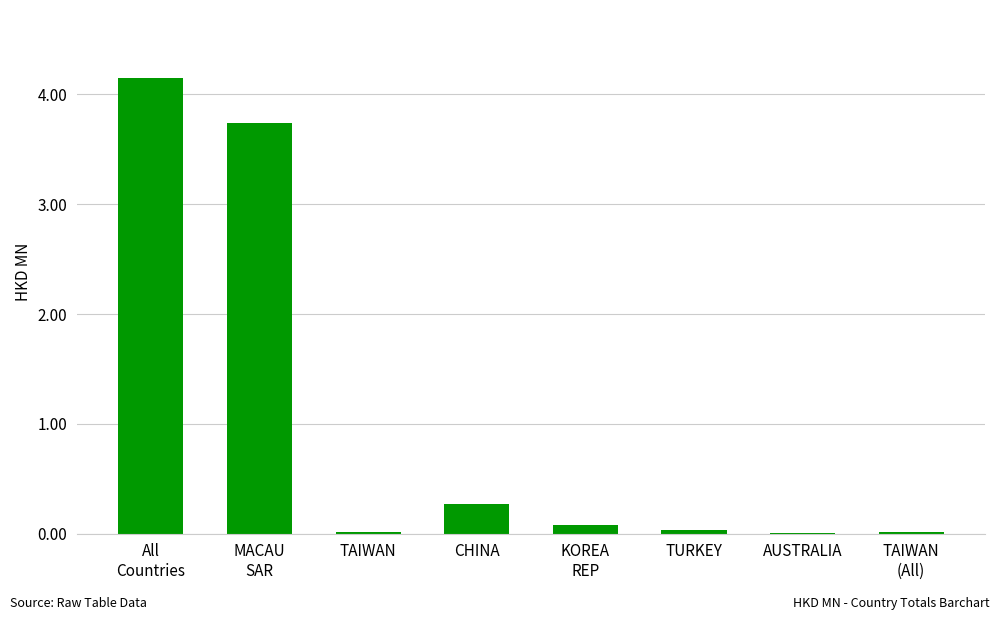

What is the maximum value shown in the chart?

4.1